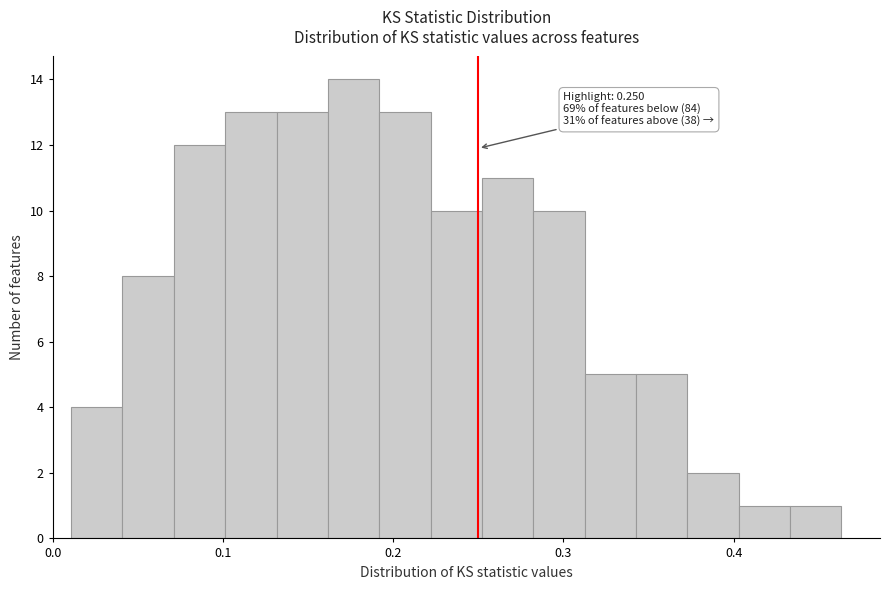

Read against the x-axis, roughly where is the centre of the tallest bar?

0.18